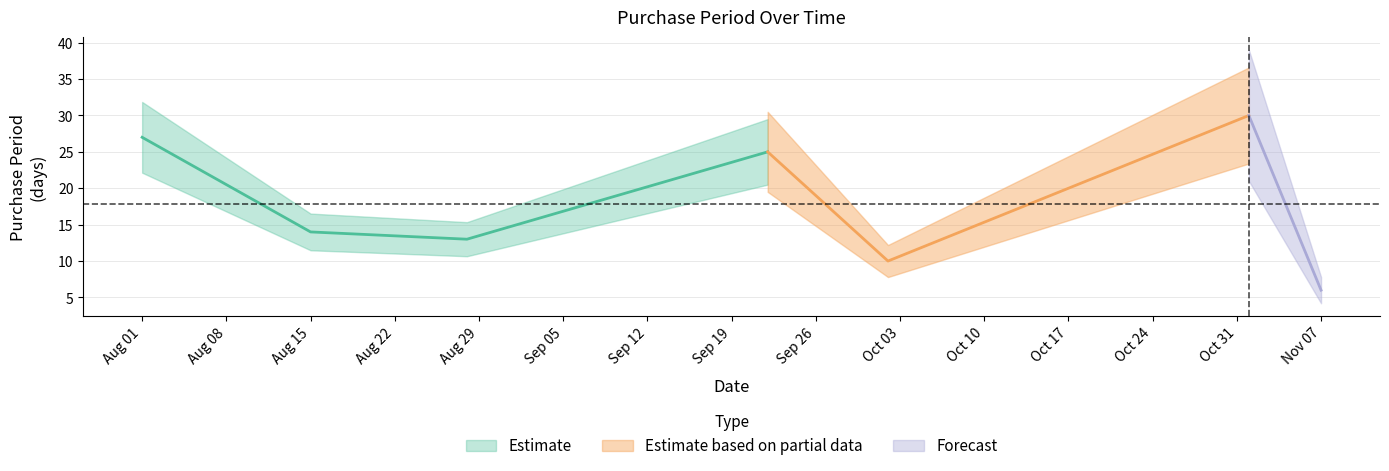

True or false: the data shows 41 at 2017-11-01.

False